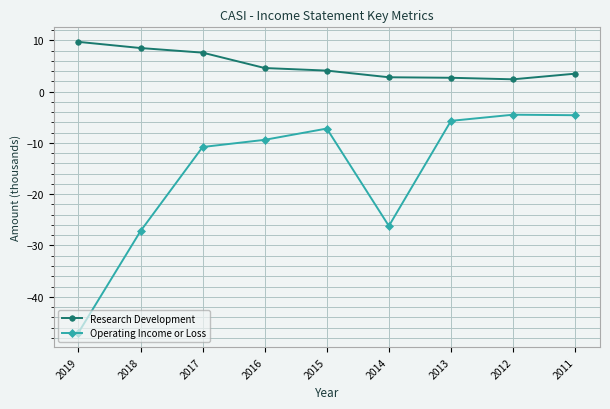

Does the chart display data point markers on the line(s)?

Yes